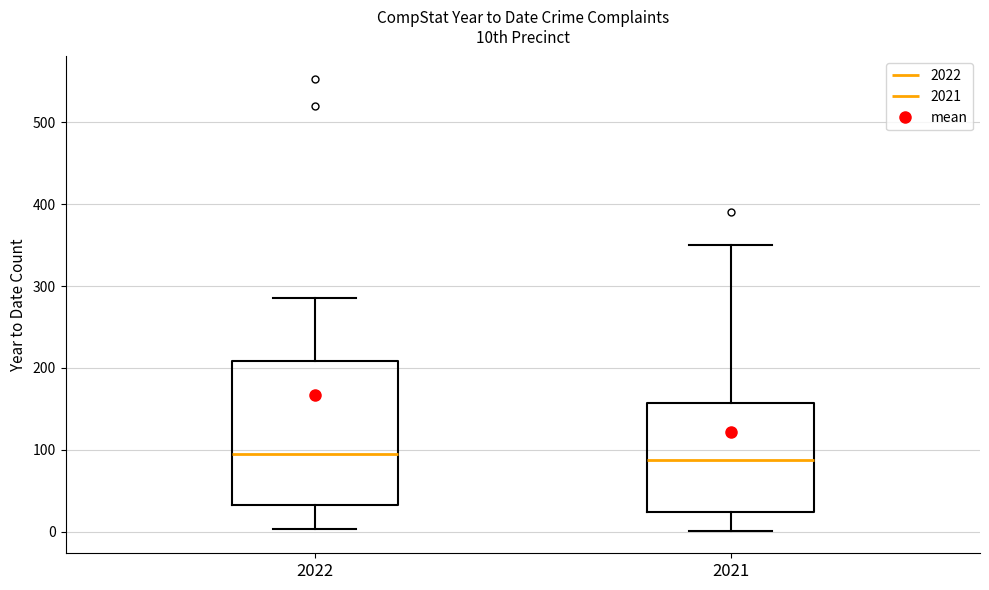

Reading left to right, read every box against the y-axis: the position of its median line, the range the box covers, and the ends of its whiskers. The values are not printed on the chart, so give them approximately, as read against the axis.

2022: median 100, box 30 to 210, whiskers 0 to 290
2021: median 90, box 20 to 160, whiskers 0 to 350